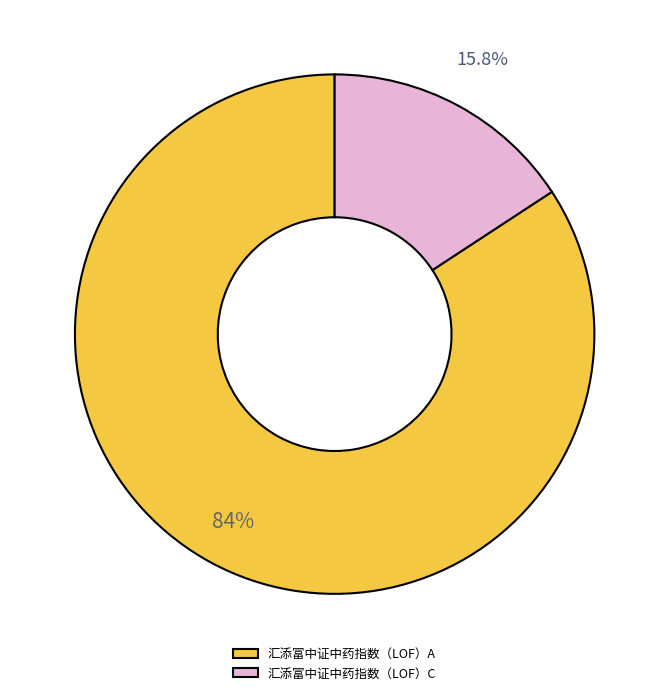

Which category has the smallest portion of the pie?

汇添富中证中药指数（LOF）C